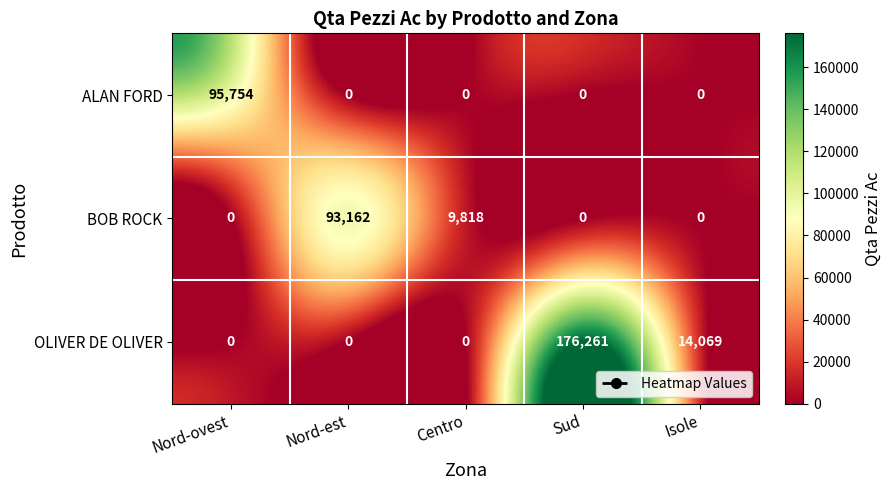

List the series in order of their peak value, highest first.

OLIVER DE OLIVER, ALAN FORD, BOB ROCK